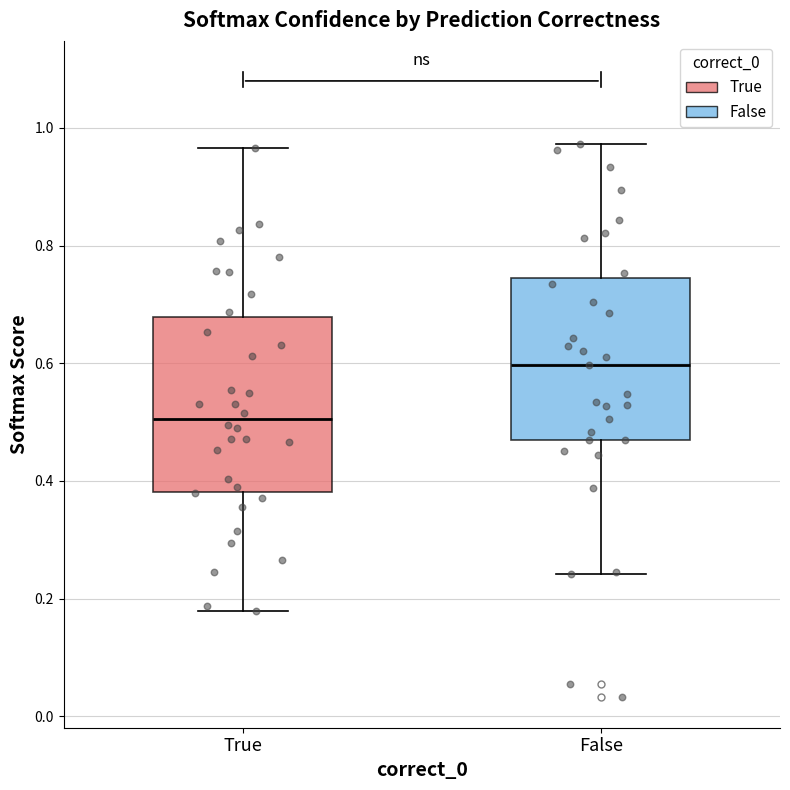

Where is the lower edge of the box for False on the y-axis? The values are not printed on the chart, so give them approximately, as read against the axis.

0.46